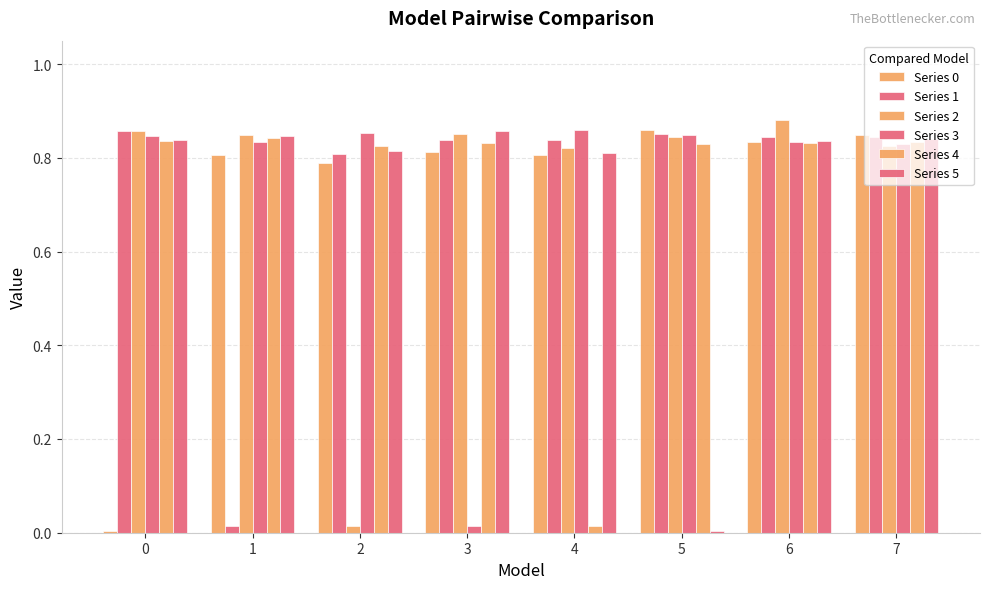

What is the difference between the highest and lowest values at 1?

0.8